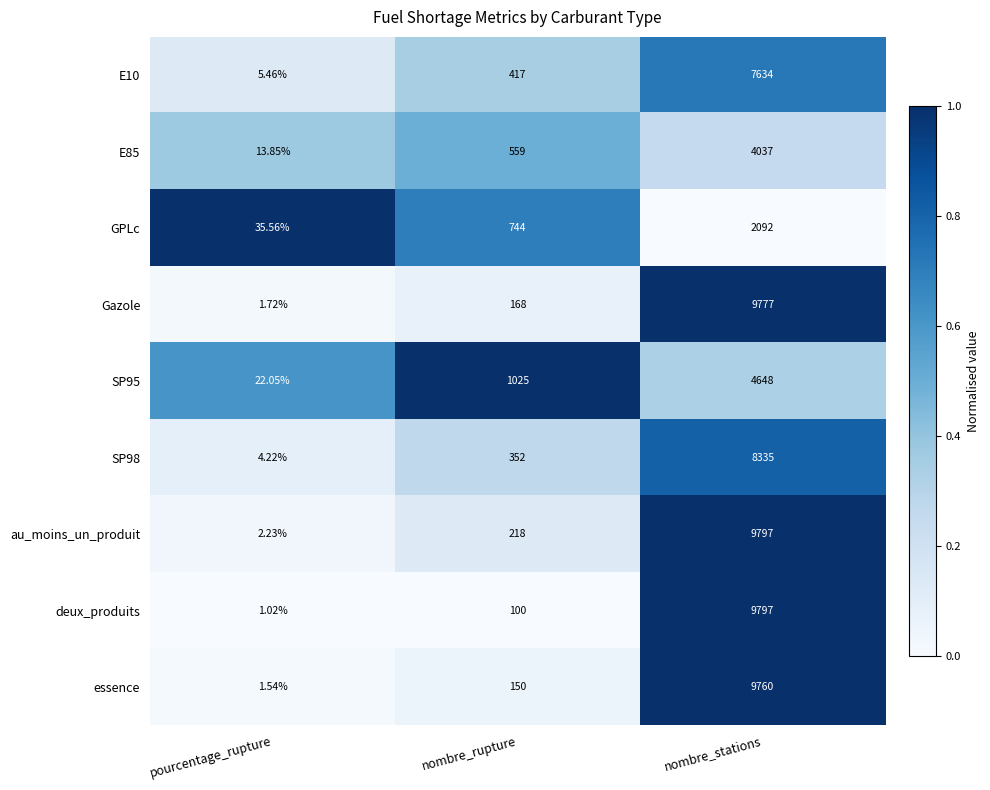

List the labels in order of SP98 value, largest first.

nombre_stations, nombre_rupture, pourcentage_rupture